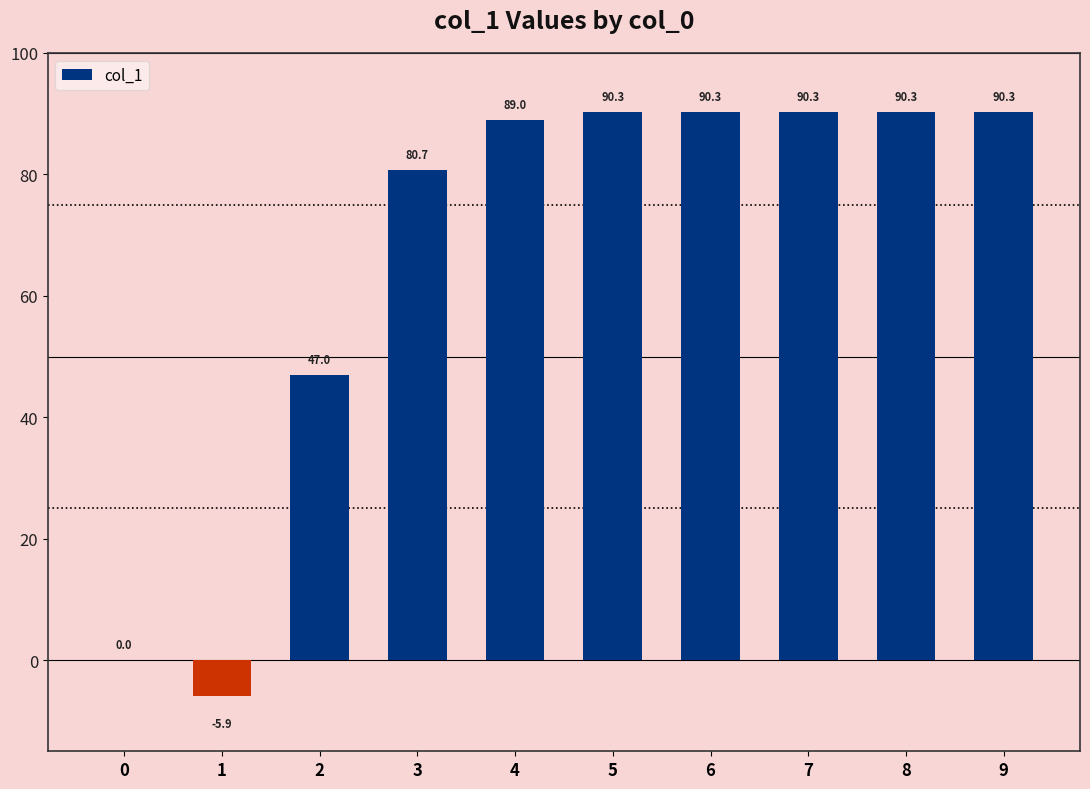

What is the approximate value at 7?

90.3